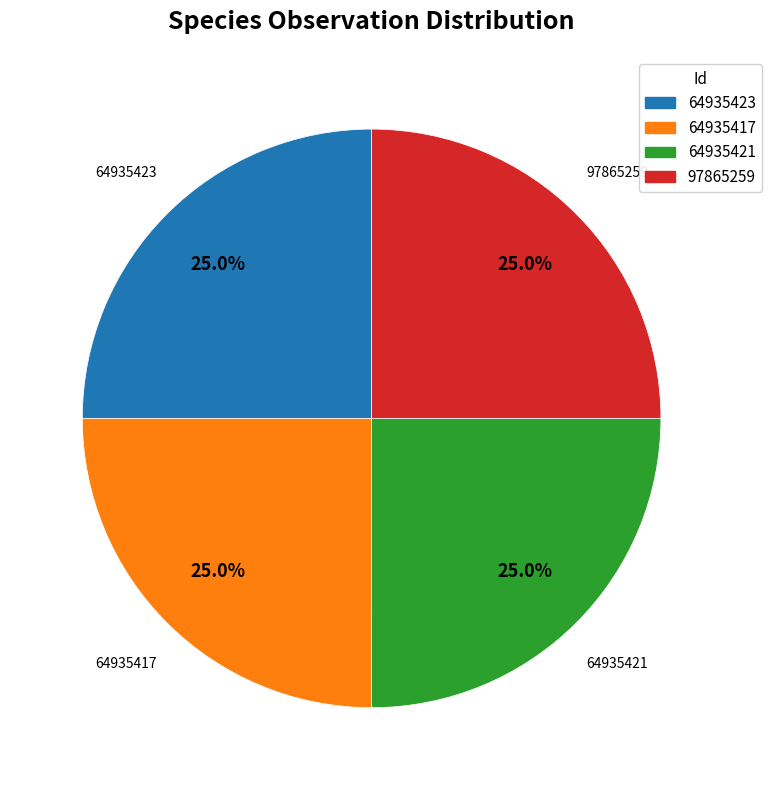

What is the total percentage of 64935423 and 97865259?

50.0%